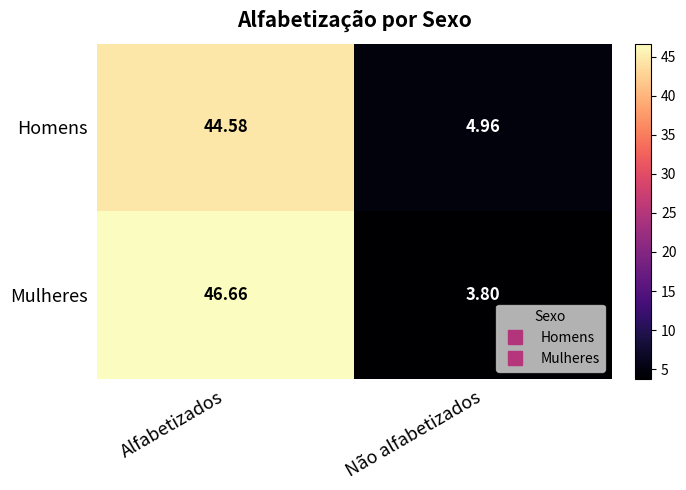

Count the number of categories in the chart.

2